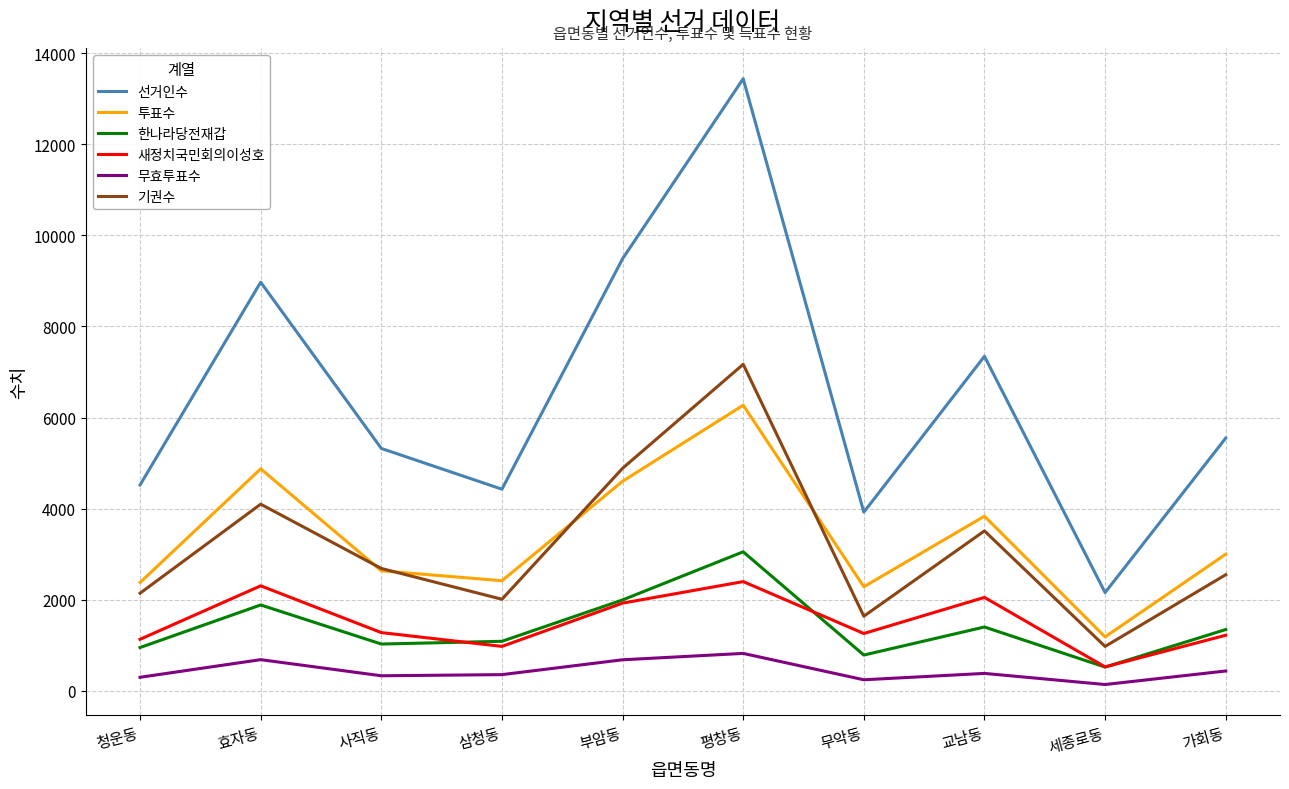

The 선거인수 series shows 2157 at 세종로동. True or false?

True